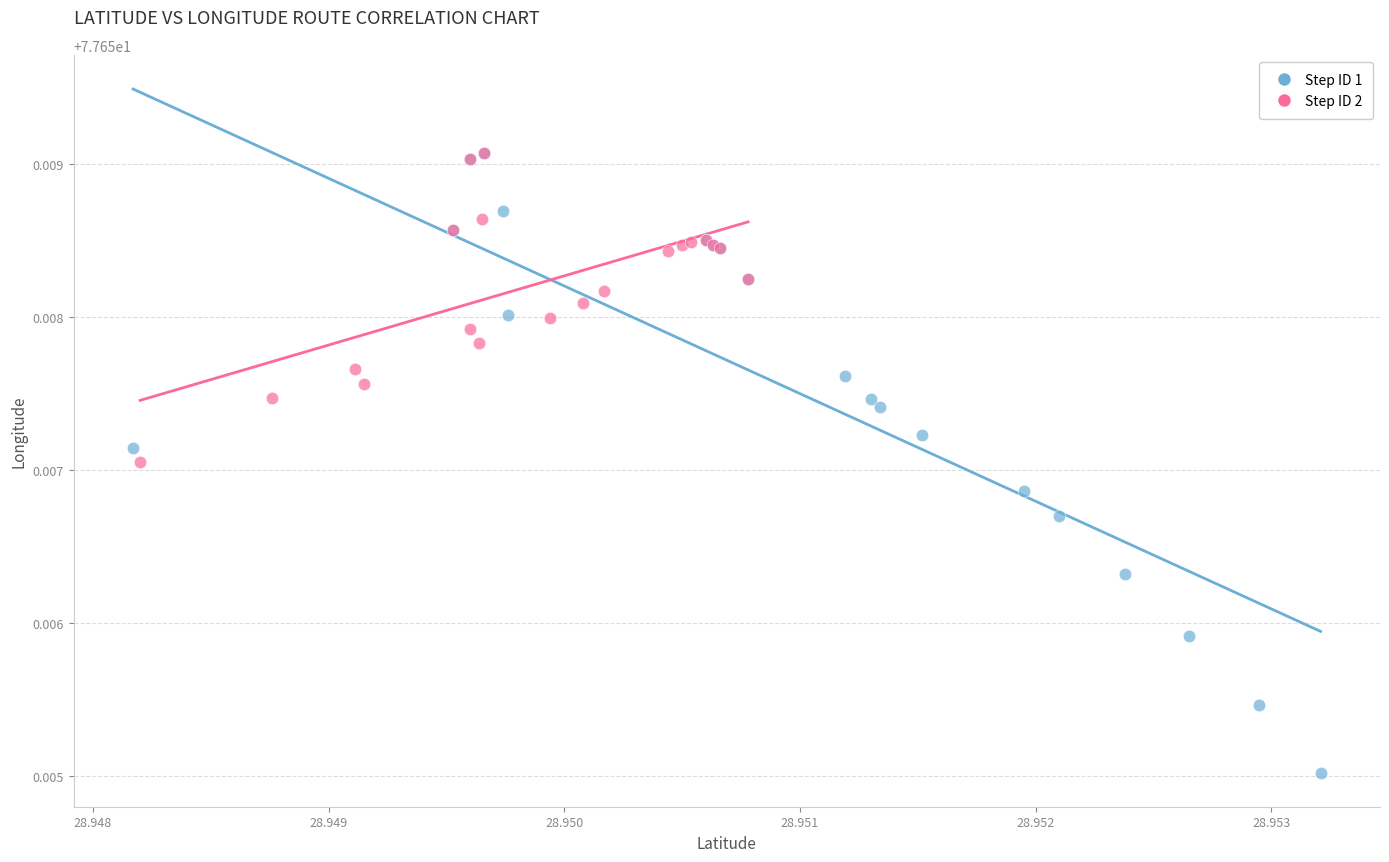

What are all the series names shown in the legend?

Step ID 1, Step ID 2